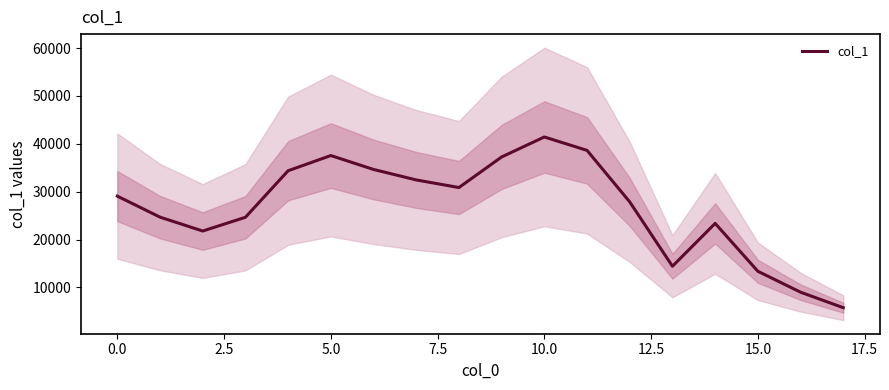

What is the minimum value for col_1?

5760